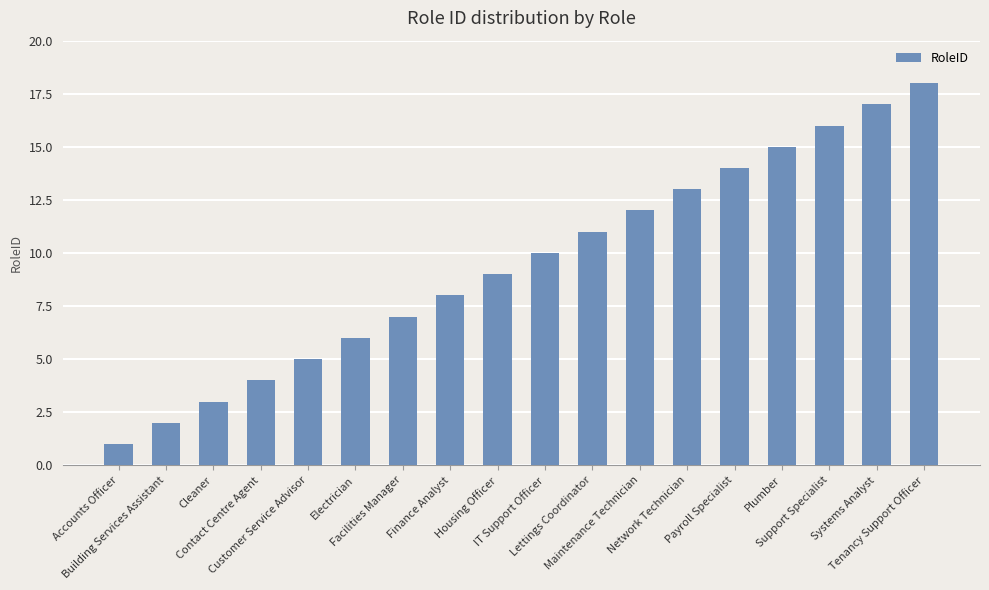

What is the value of the 18th bar from the left?

18